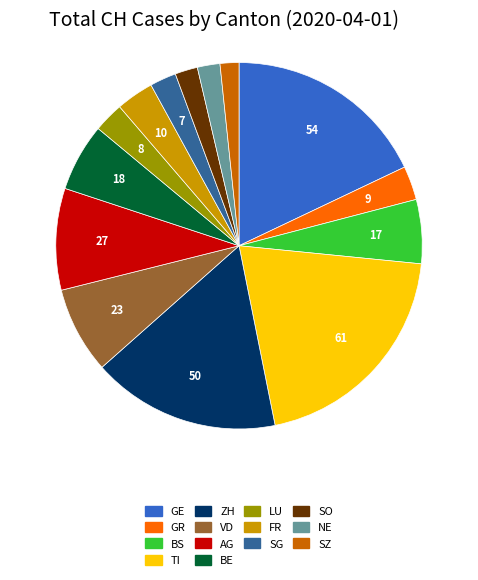

Does any single category account for the majority?

No